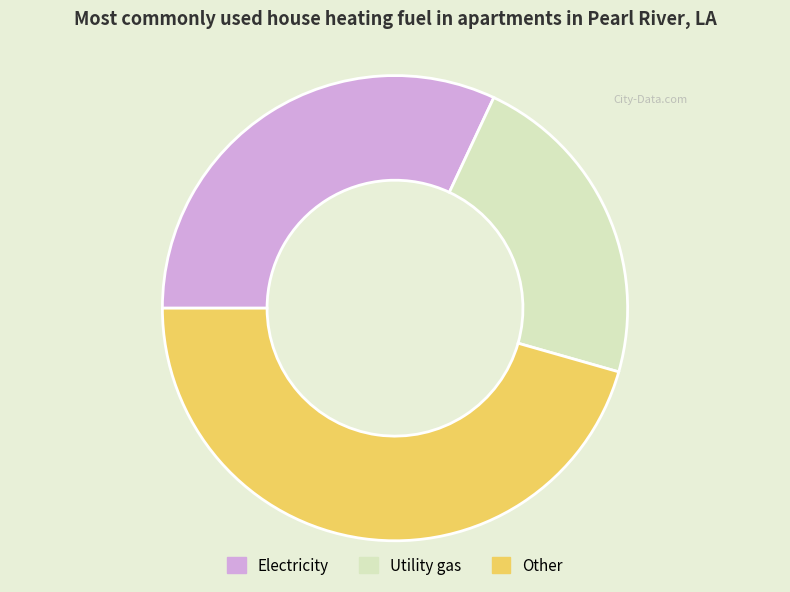

Count the number of slices in the pie.

3